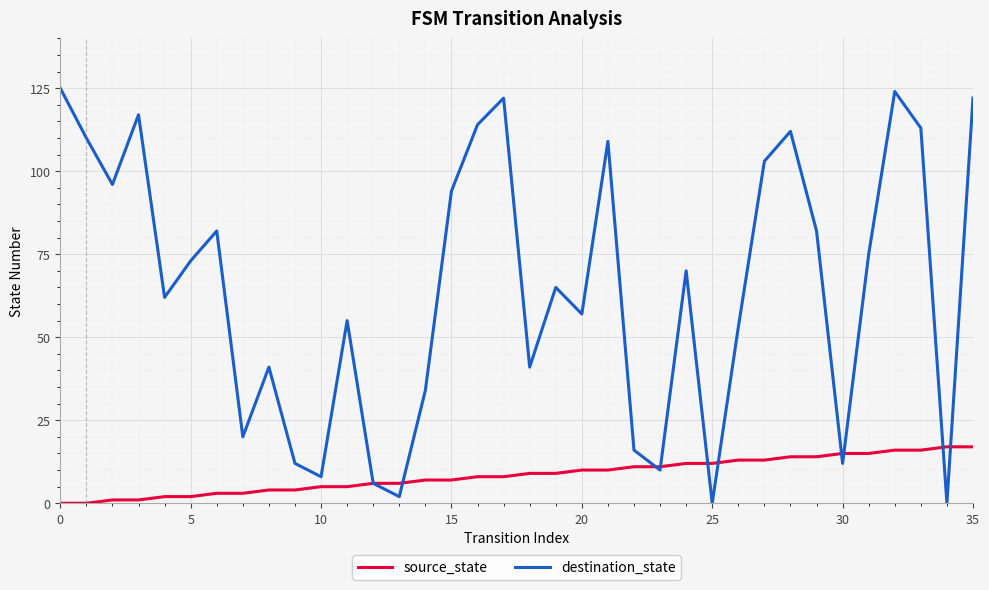

What are all the series names shown in the legend?

source_state, destination_state